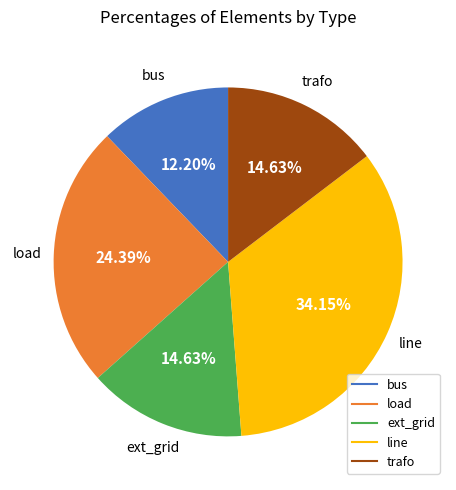

Does any single category account for the majority?

No